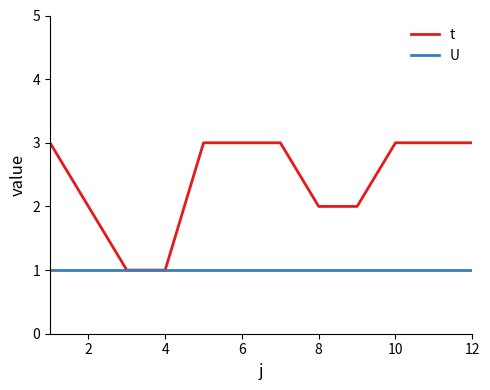

What are all the series names shown in the legend?

t, U